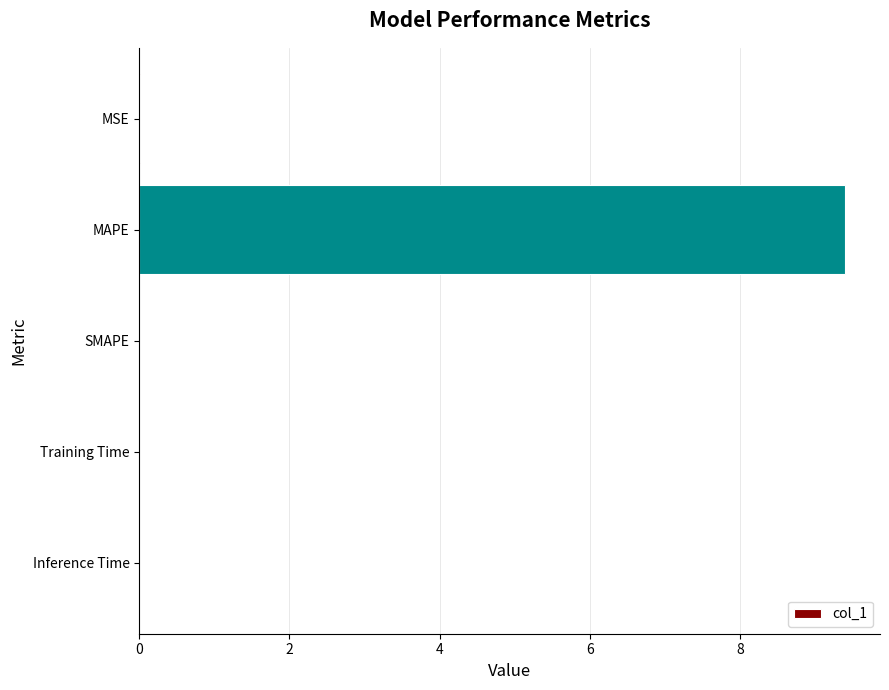

Is it true that the value at Inference Time is 0.0?

True